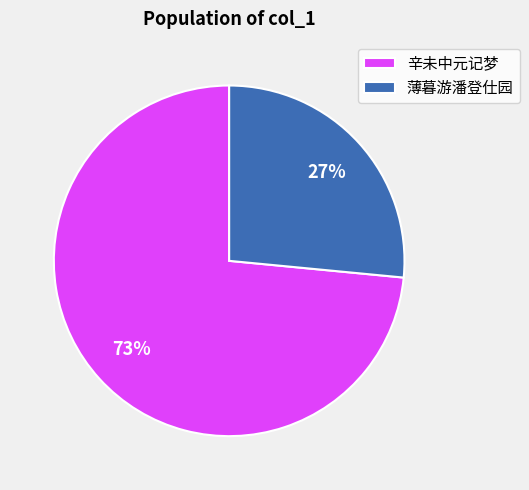

To the nearest percent, what is the combined percentage of 辛未中元记梦 and 薄暮游潘登仕园?

100%